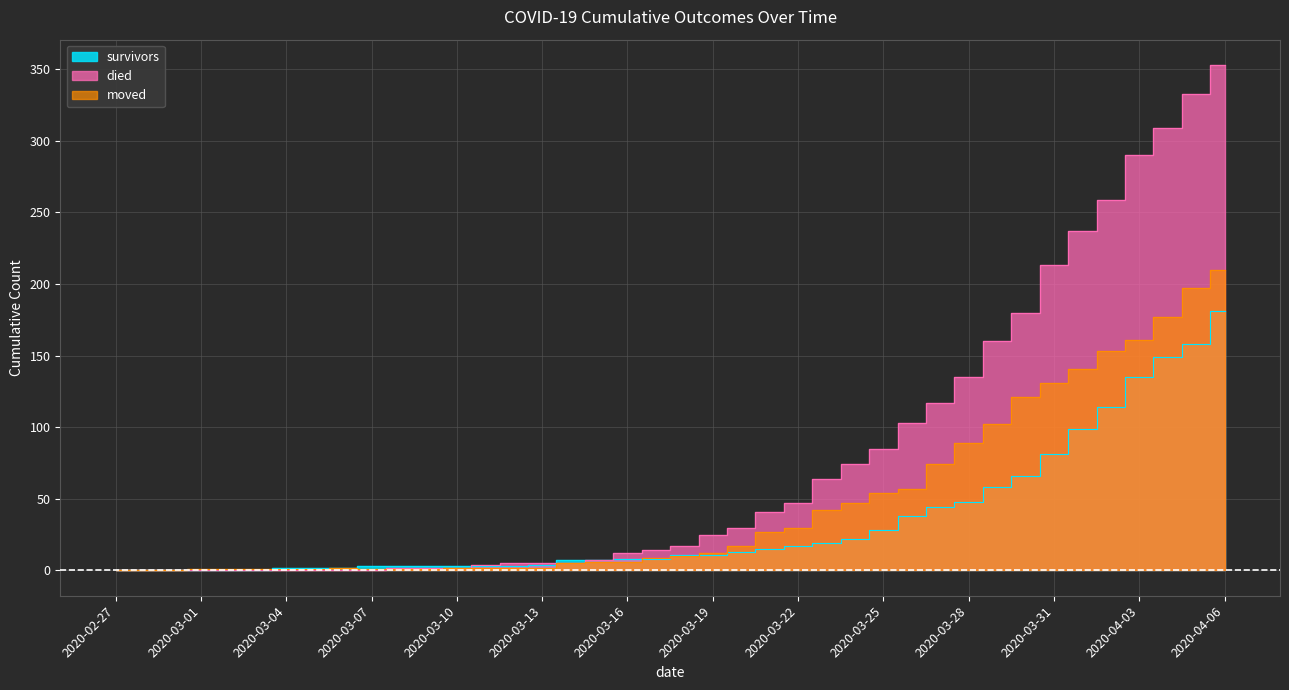

What is the value of the moved point at the 35th from the left?

141